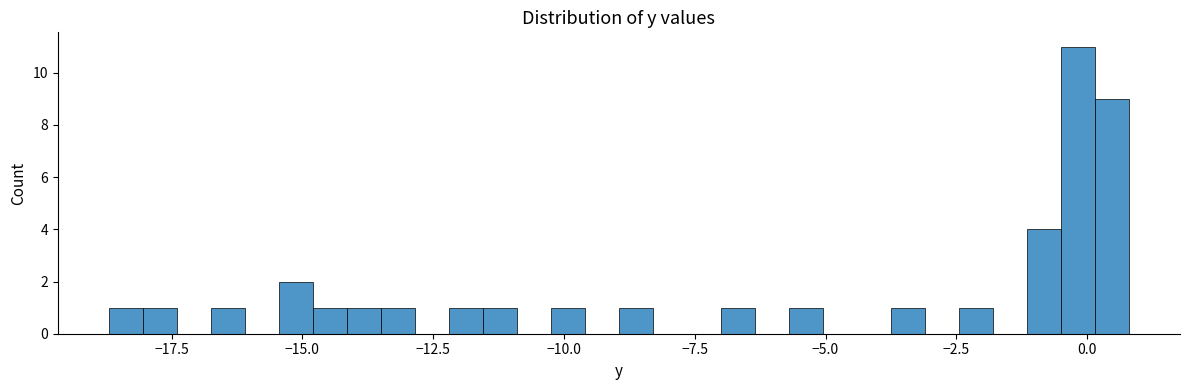

Read against the x-axis, roughly where is the centre of the tallest bar?

0.0